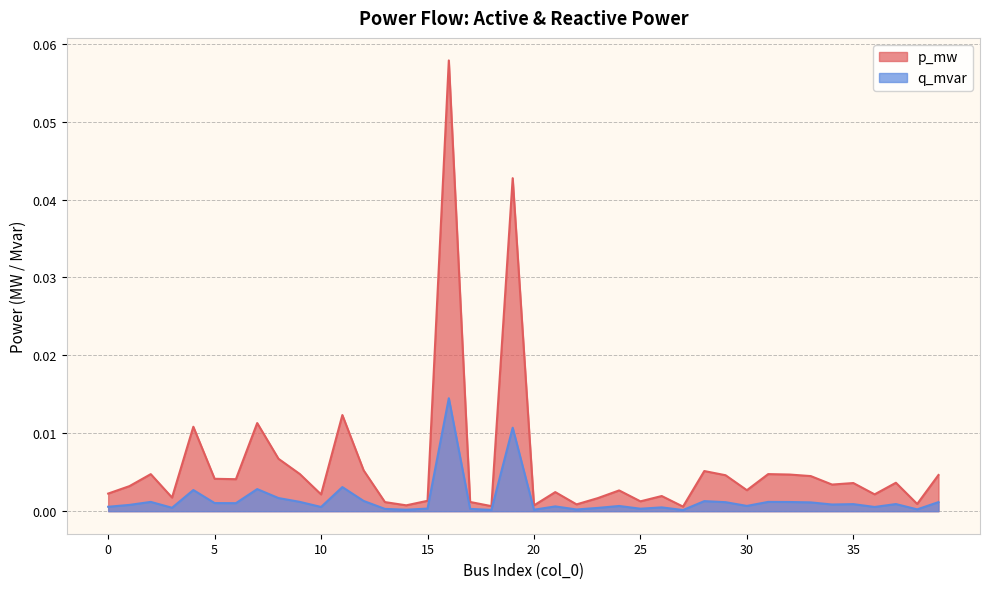

List the series in order of their overall mean, highest first.

p_mw, q_mvar